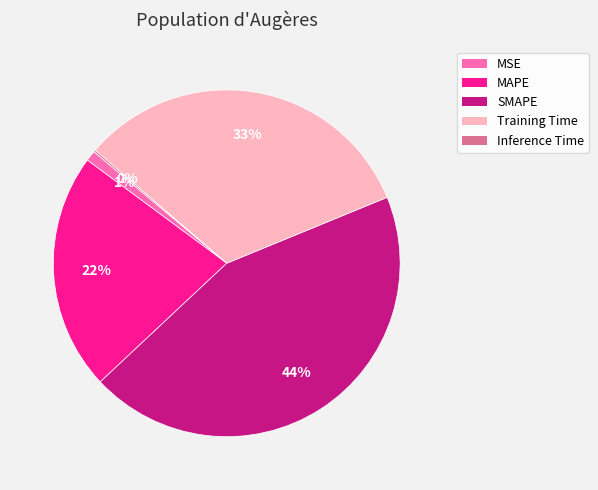

Which has a higher value, MSE or SMAPE?

SMAPE